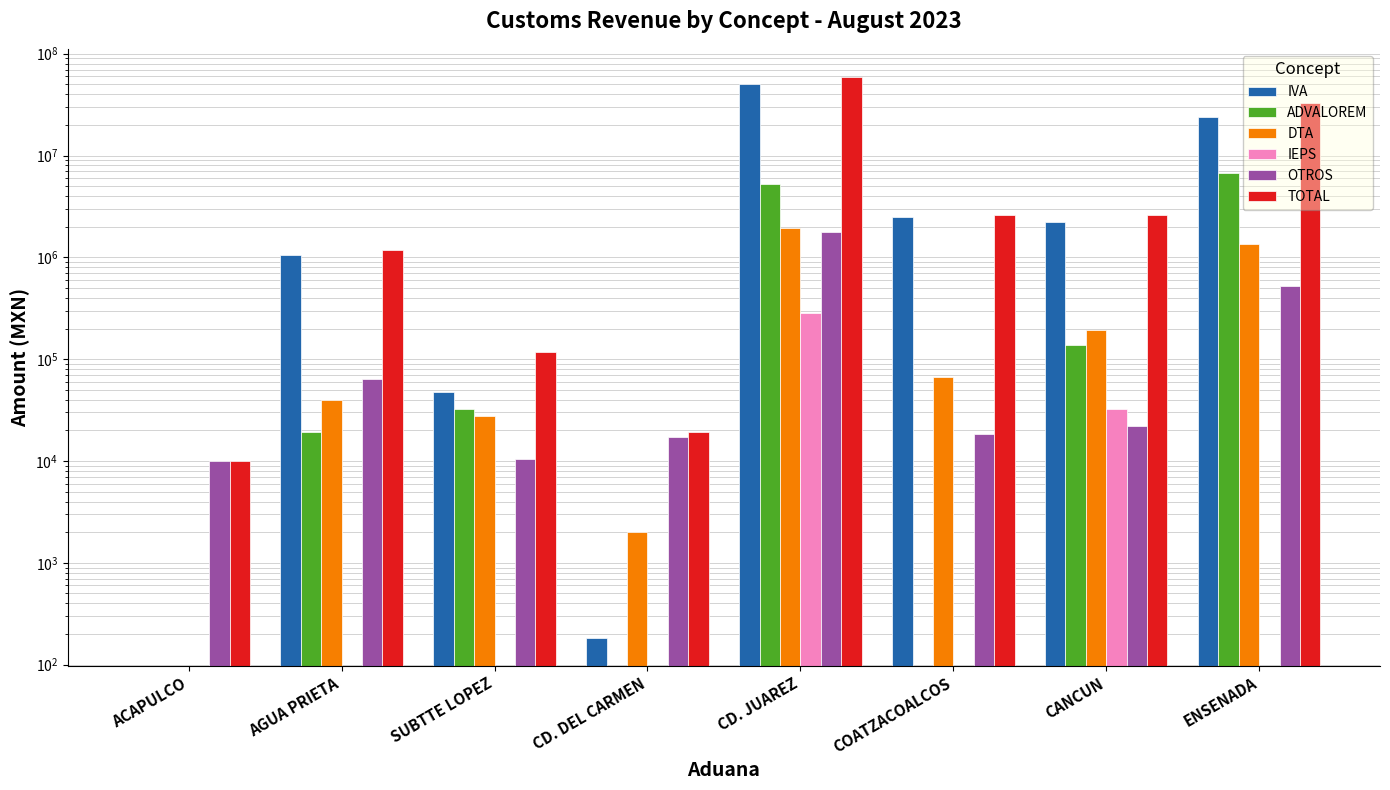

Where is IVA nearest to the value 24980073?

ENSENADA